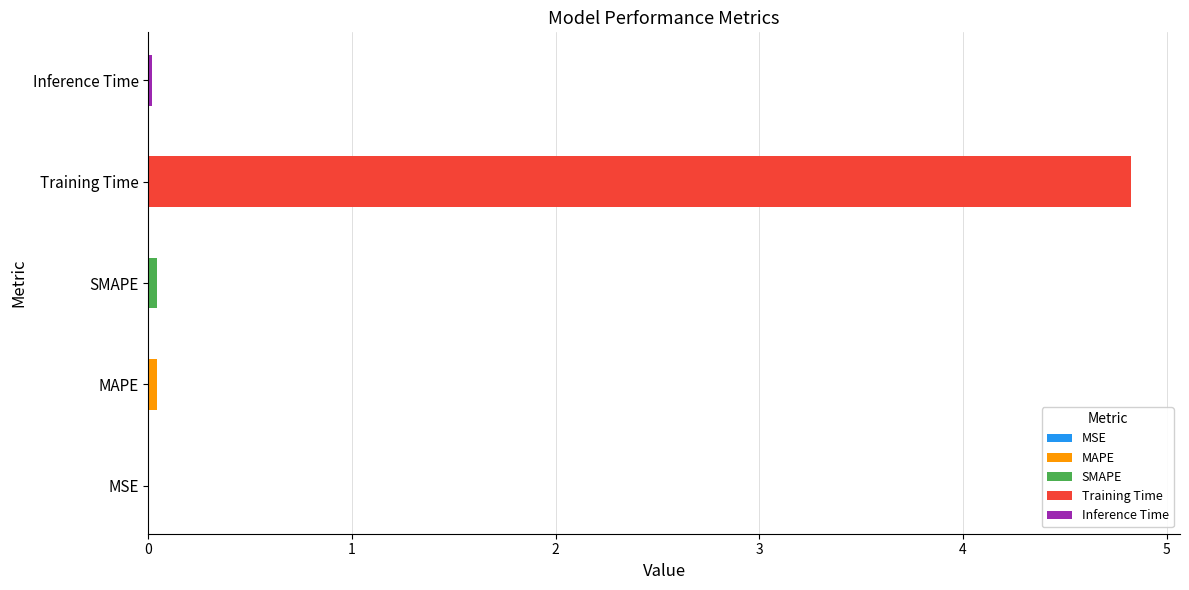

The value at MAPE is 0.0. True or false?

True